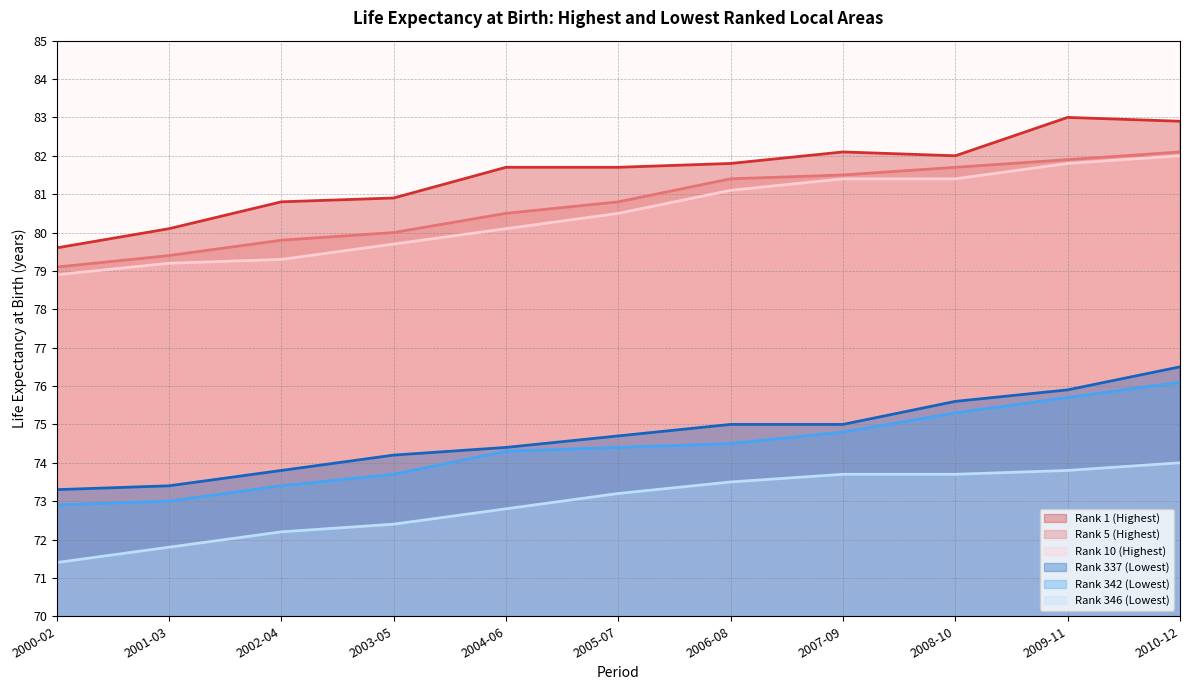

At 2003-05, list the series in order from largest to smallest.

Rank 1 (Highest), Rank 5 (Highest), Rank 10 (Highest), Rank 337 (Lowest), Rank 342 (Lowest), Rank 346 (Lowest)